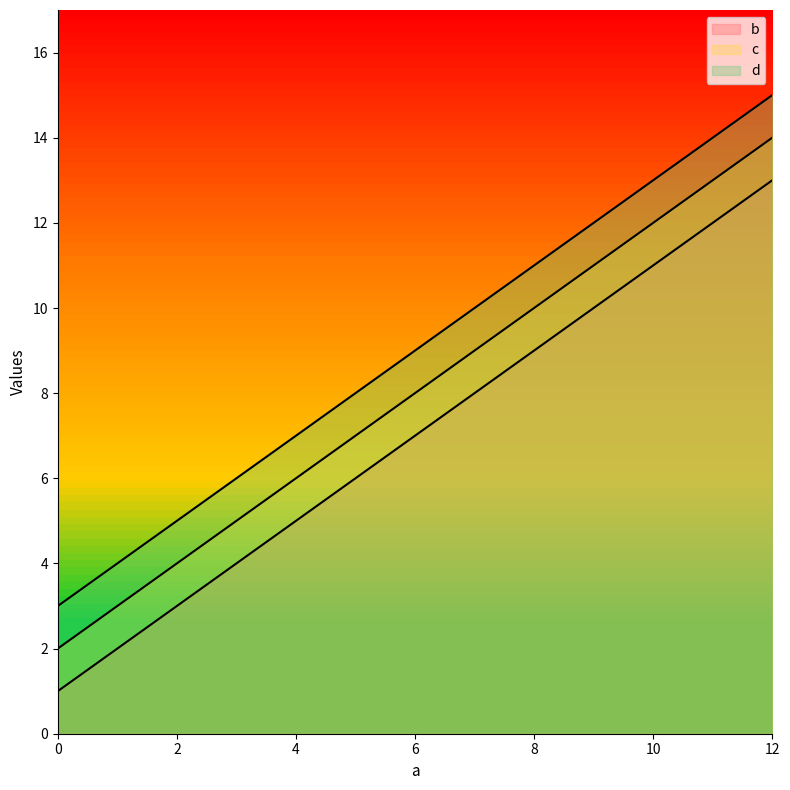

Where is b nearest to the value 7?

4